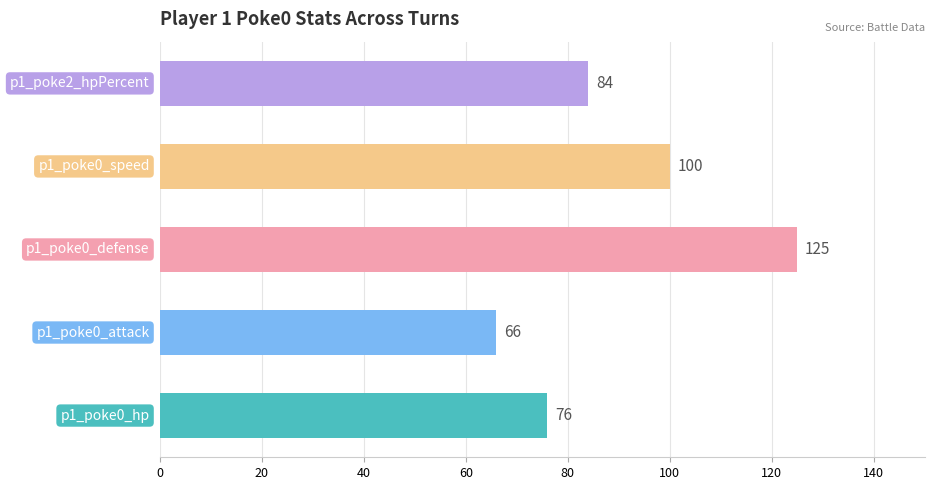

What is the difference between the second highest and minimum values?

34